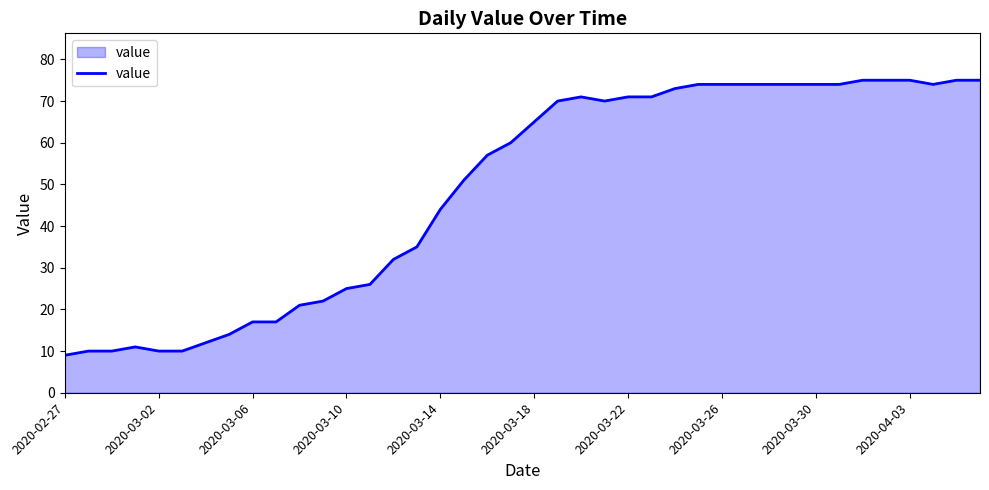

What is the smallest value displayed?

9